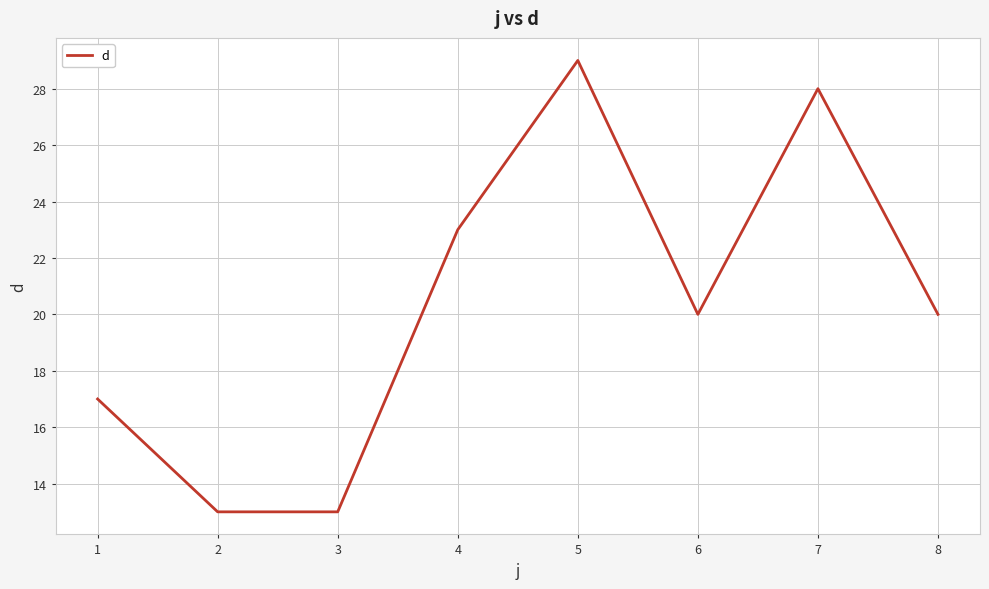

The value at 4 is 23. True or false?

True